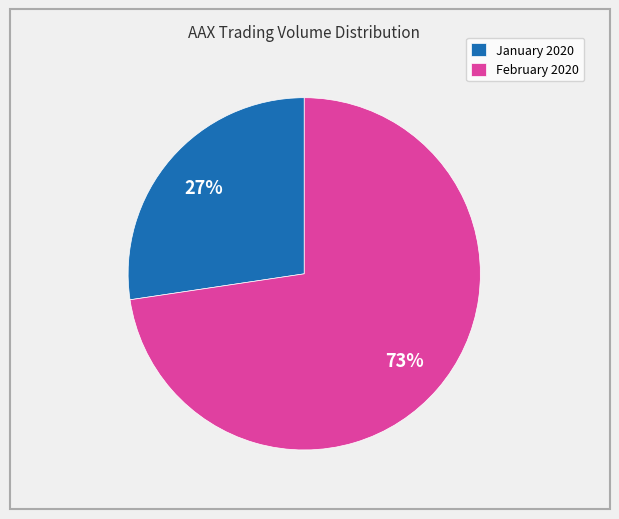

To the nearest percent, what percentage of the pie is February 2020?

73%